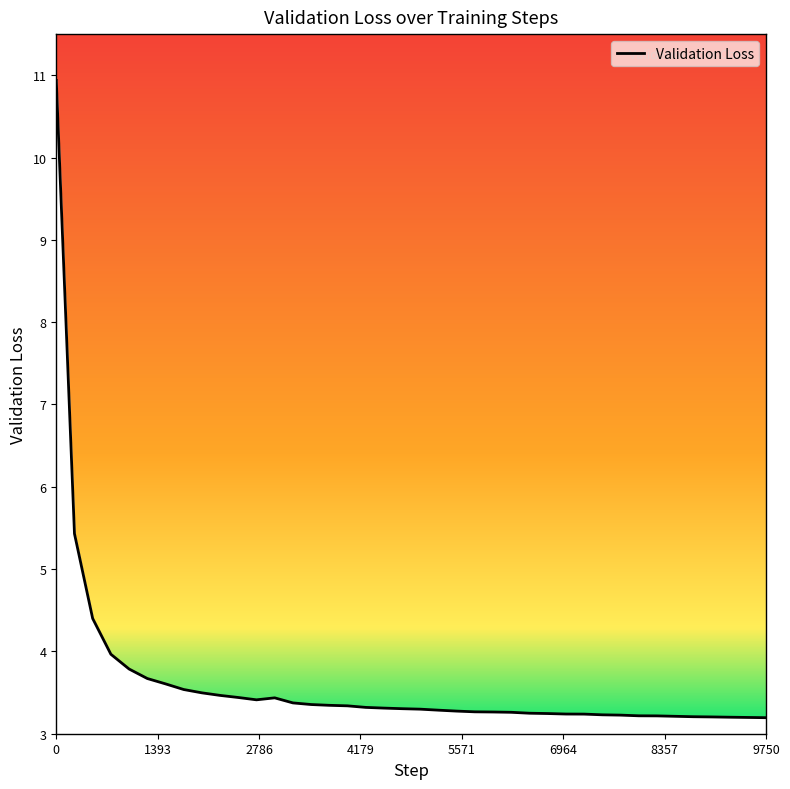

What is the difference between the maximum and minimum values?

7.7